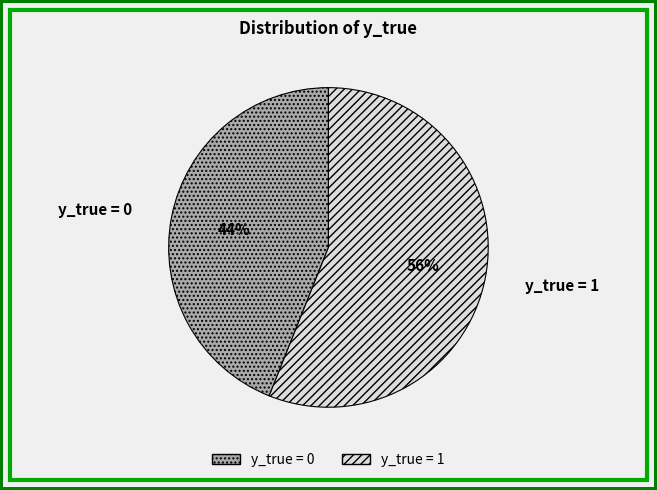

To the nearest percent, what is the average slice percentage?

50%